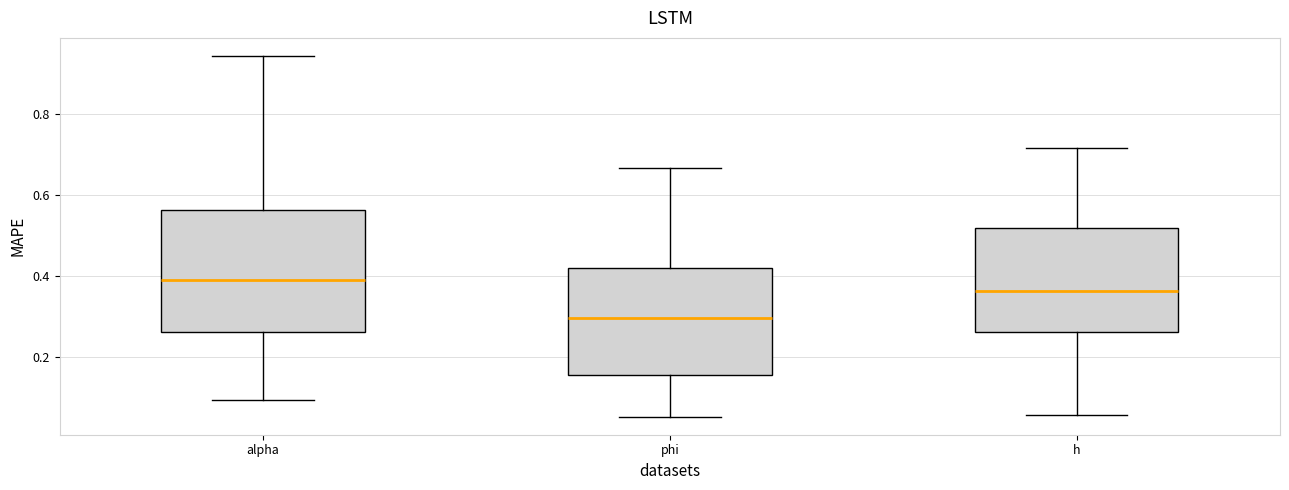

Which box's median line is the highest?

alpha